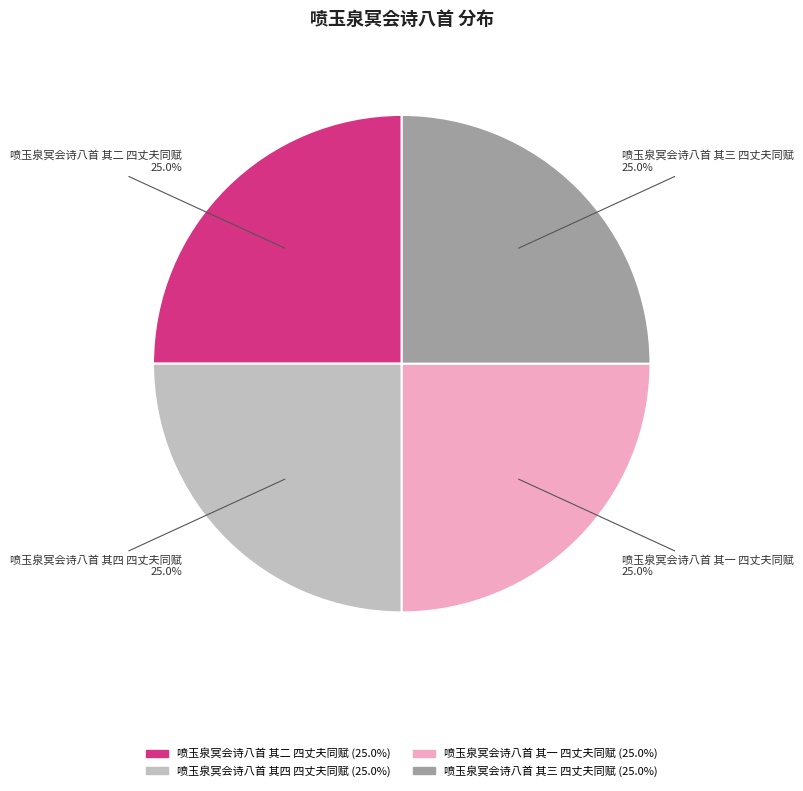

Approximately how many times larger is the value at 喷玉泉冥会诗八首 其二 四丈夫同赋 compared to 喷玉泉冥会诗八首 其三 四丈夫同赋?

1.0